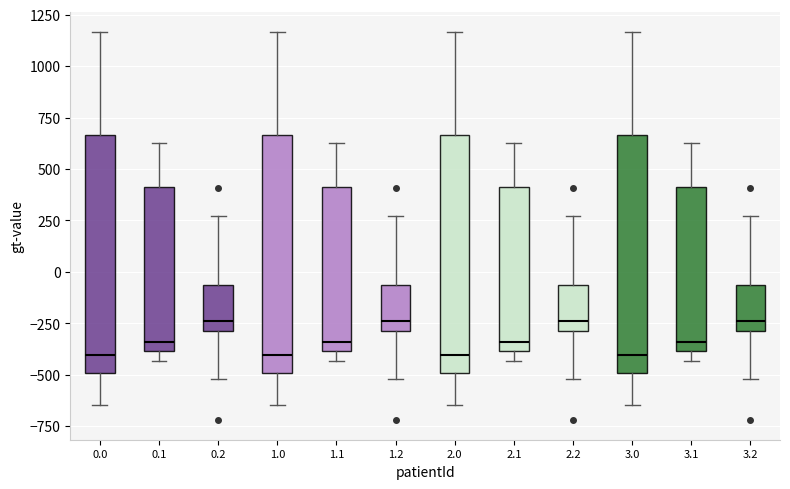

Reading left to right, transcribe this box plot: for each box, give where its median line is, the range the box spans, and where its two whiskers end, as read against the y-axis. The values are not printed on the chart, so give them approximately, as read against the axis.

0.0: median -400, box -500 to 650, whiskers -650 to 1150
0.1: median -350, box -400 to 400, whiskers -450 to 650
0.2: median -250, box -300 to -50, whiskers -500 to 250
1.0: median -400, box -500 to 650, whiskers -650 to 1150
1.1: median -350, box -400 to 400, whiskers -450 to 650
1.2: median -250, box -300 to -50, whiskers -500 to 250
2.0: median -400, box -500 to 650, whiskers -650 to 1150
2.1: median -350, box -400 to 400, whiskers -450 to 650
2.2: median -250, box -300 to -50, whiskers -500 to 250
3.0: median -400, box -500 to 650, whiskers -650 to 1150
3.1: median -350, box -400 to 400, whiskers -450 to 650
3.2: median -250, box -300 to -50, whiskers -500 to 250